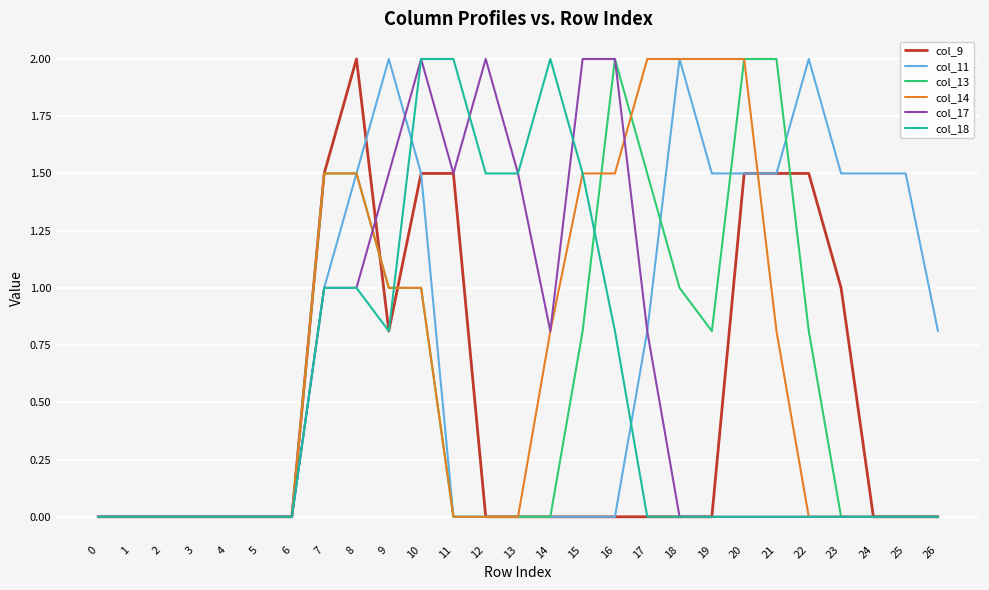

Is the value of col_14 at 26 greater than the value of col_18 at 13?

No